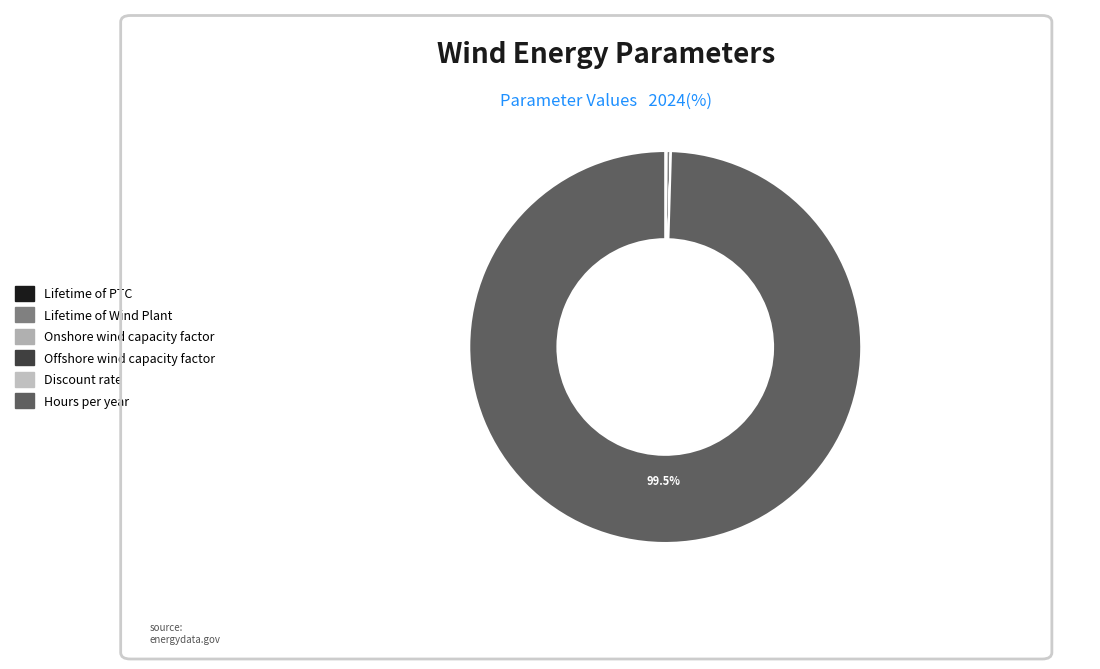

How many segments does this pie chart have?

6